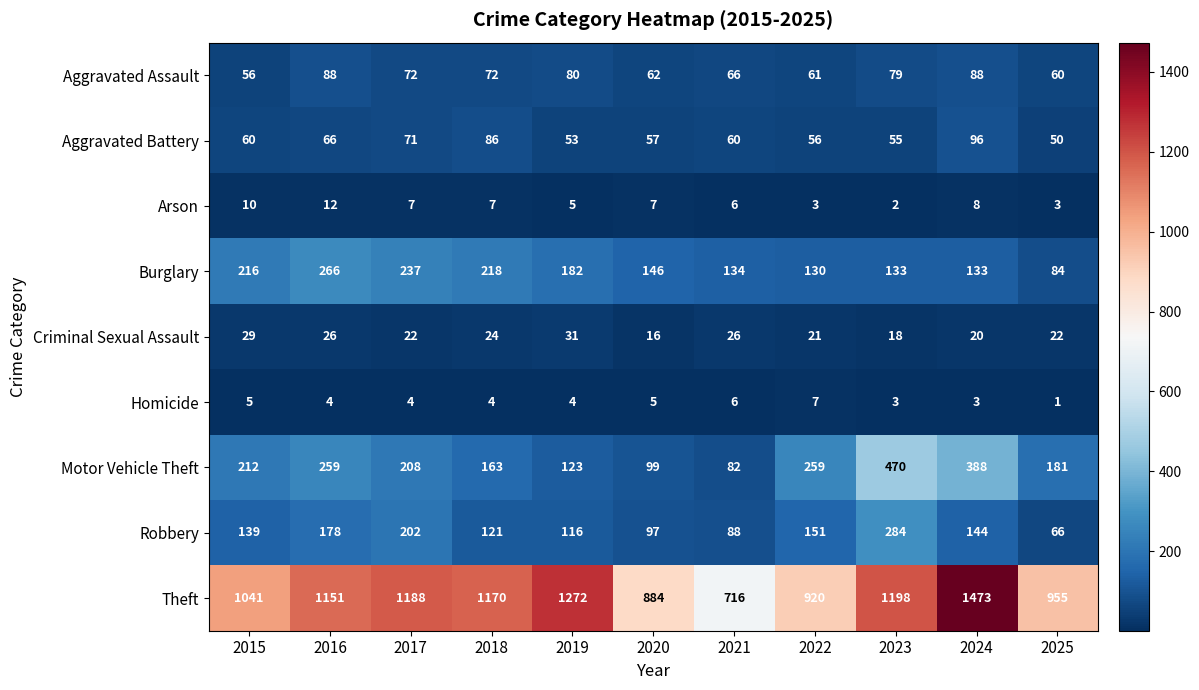

What is the difference between the maximum and minimum values in the Robbery series?

218